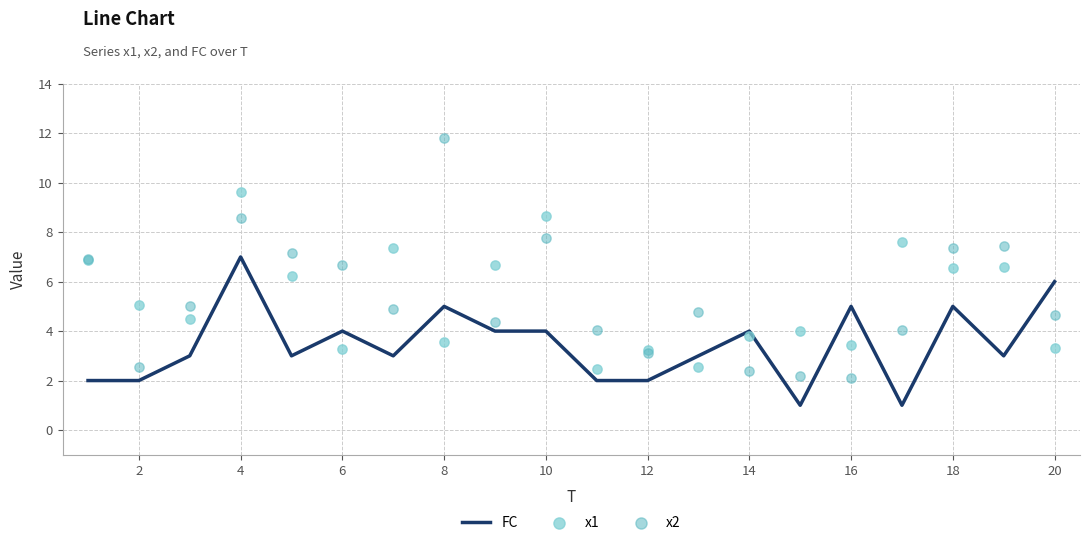

Which series contains the highest Y value?

x2